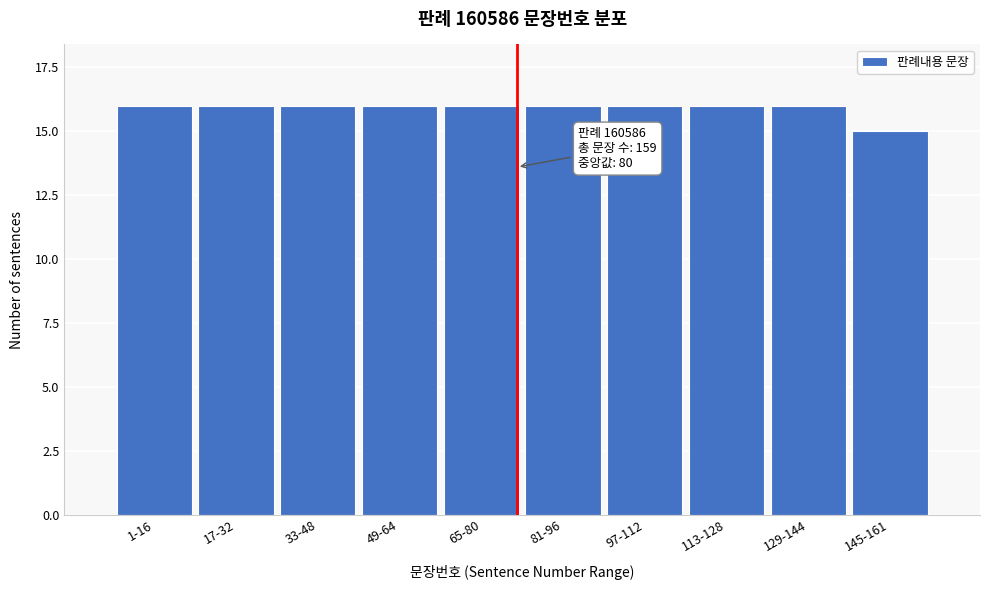

Reading left to right, what are all the values shown in this chart?

16	16	16	16	16	16	16	16	16	15